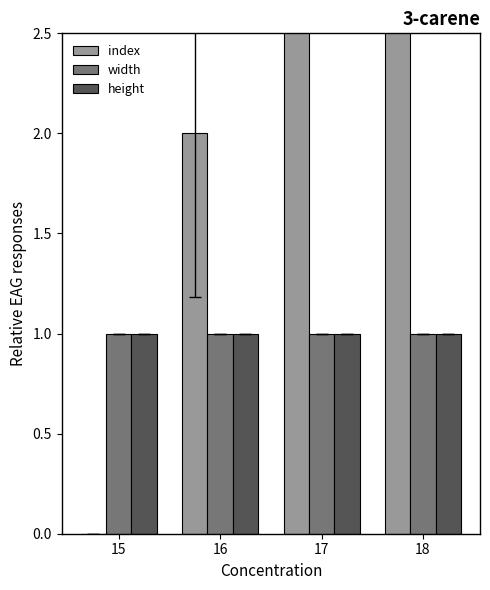

List the series in order of their peak value, lowest first.

width, height, index